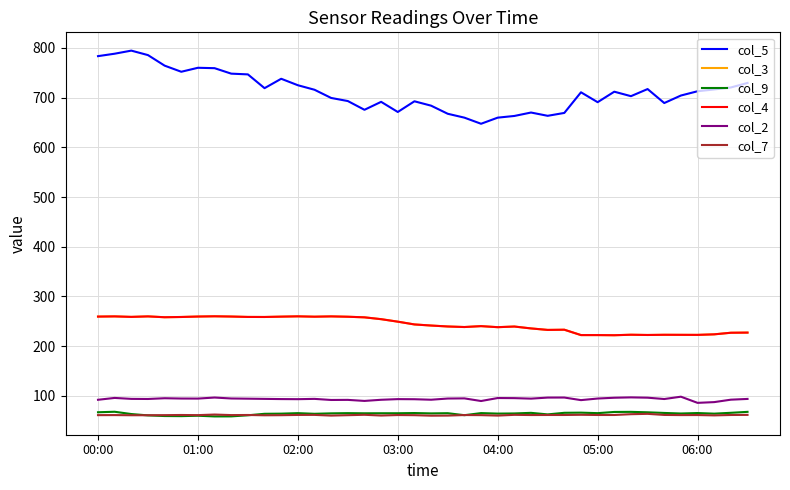

Does the chart have visible grid lines?

Yes